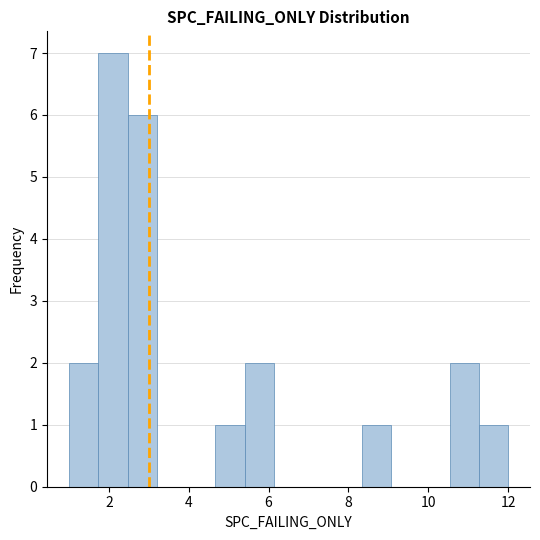

Around what value on the x-axis is the tallest bar? Give the approximate position of its centre, as read against the axis.

2.2